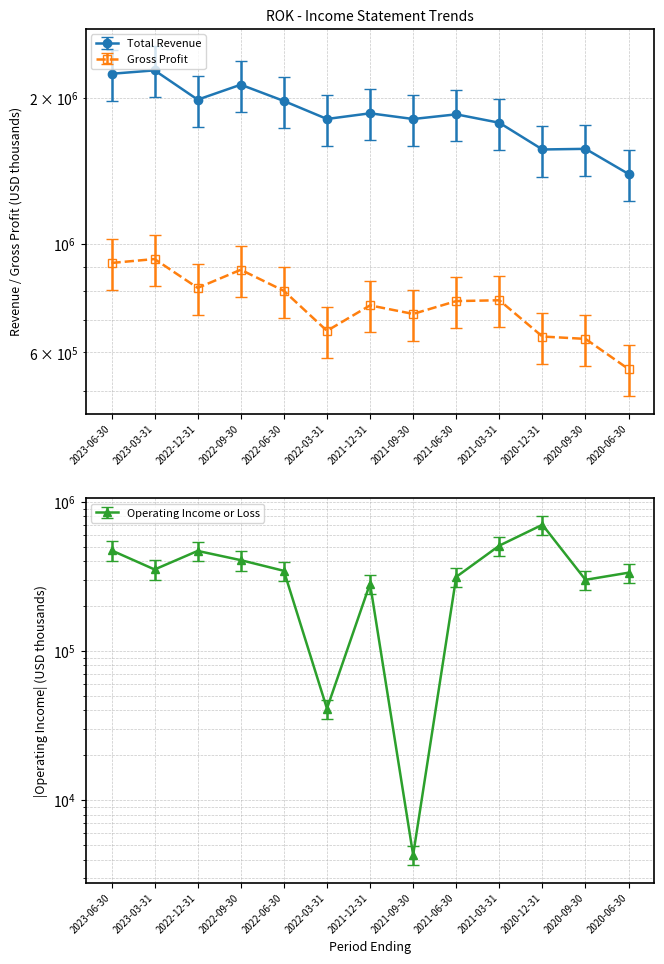

True or false: Operating Income or Loss has a value of 361416 at 2021-12-31.

False